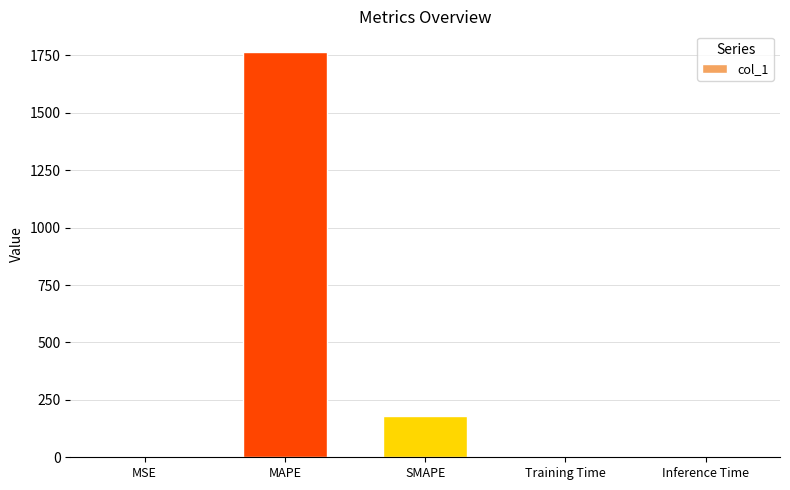

Where is the data nearest to the value 883?

SMAPE